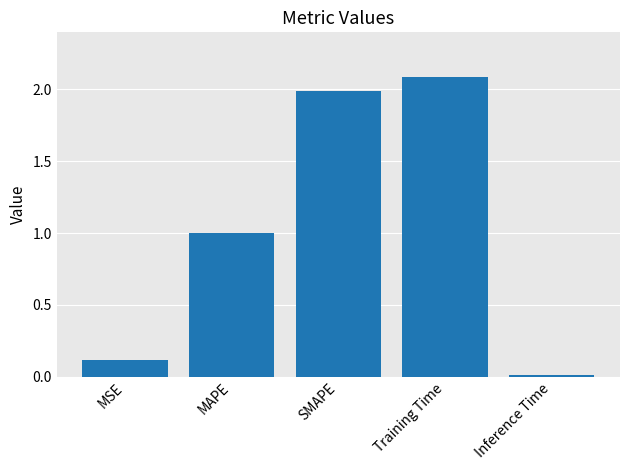

Which has a higher value, SMAPE or Training Time?

Training Time